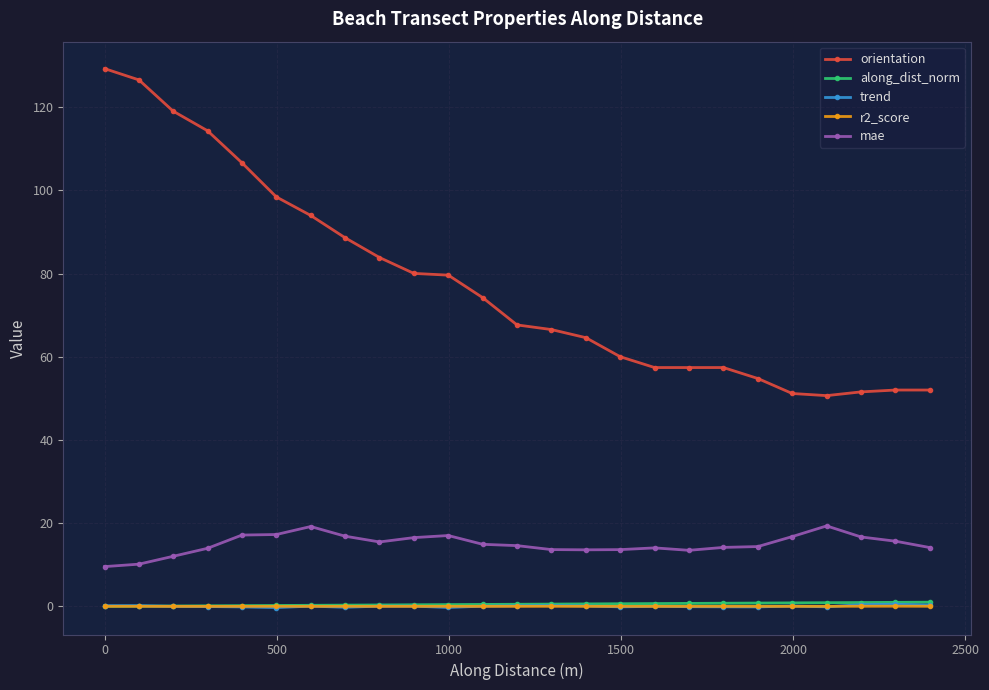

True or false: orientation and along_dist_norm cross at least once.

False